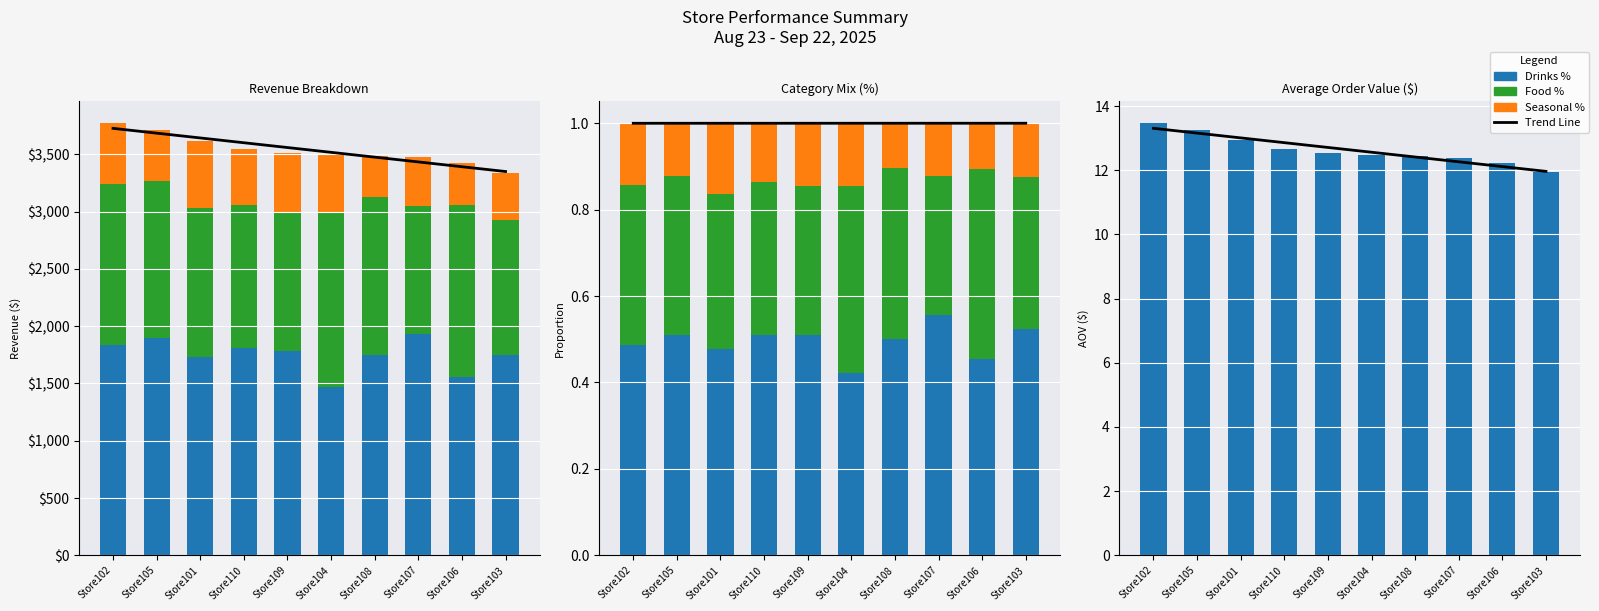

What is the value of the Trend Line bar at the 3rd from the left?

13.0